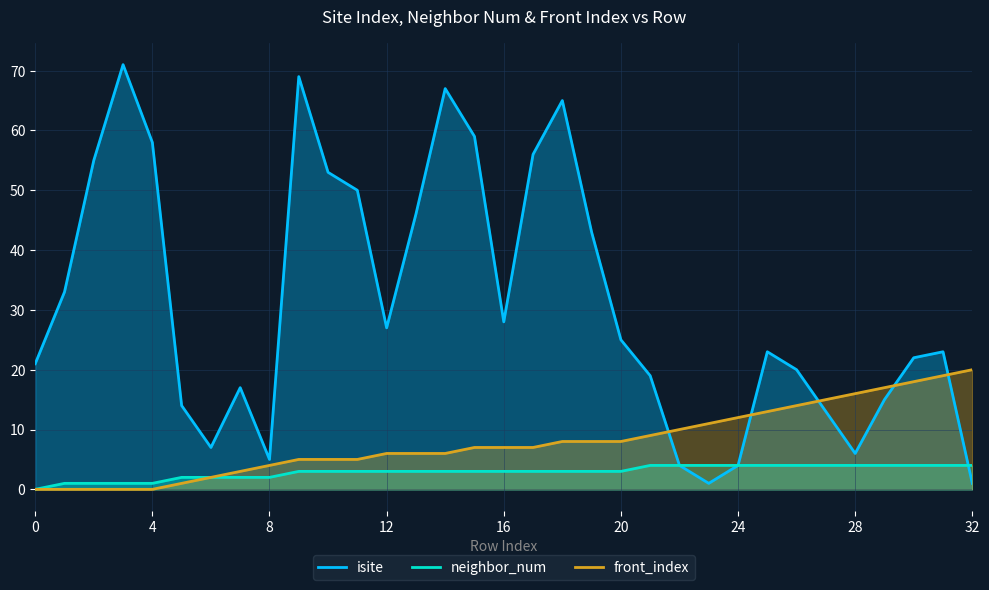

Where do isite and neighbor_num first cross each other?

31 and 32